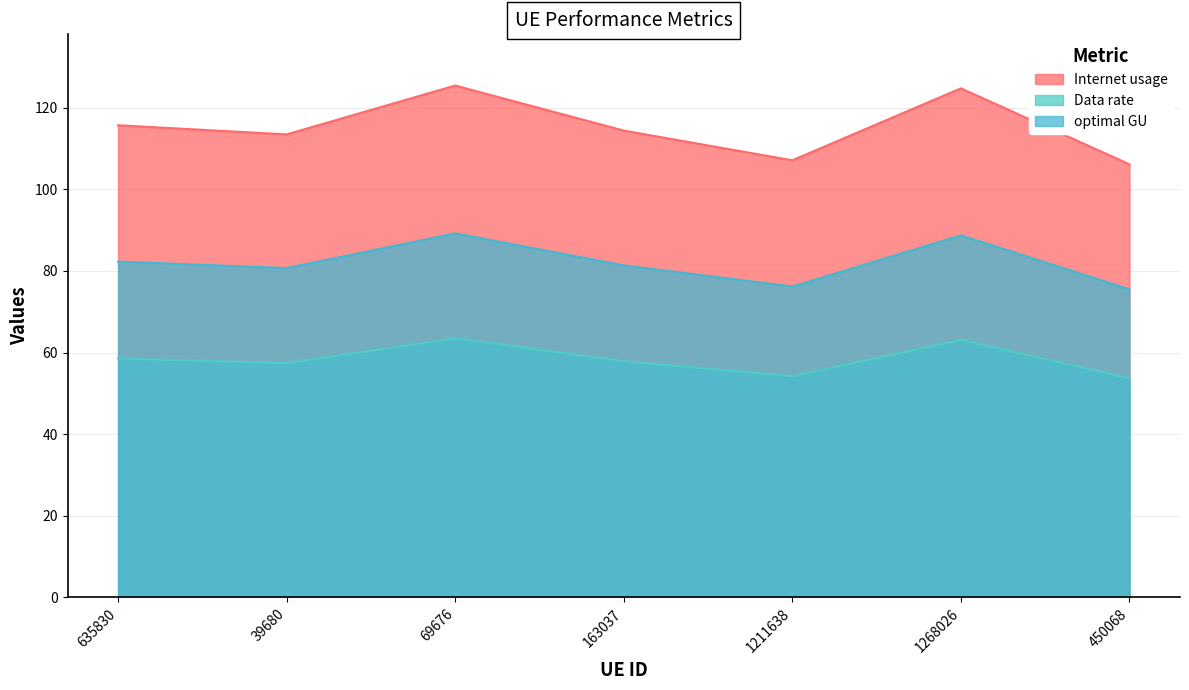

How many lines are shown in the chart?

3